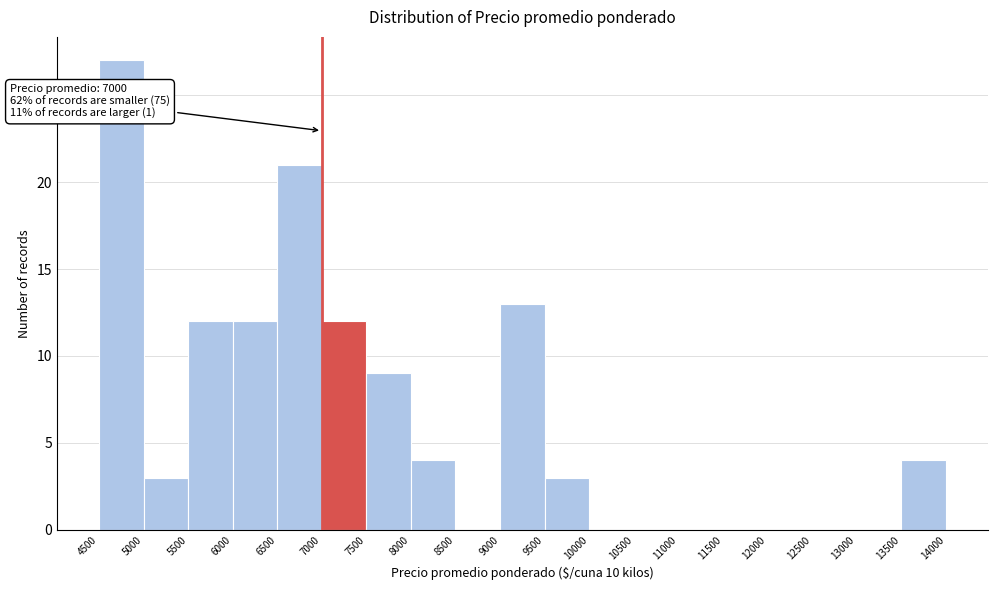

Which range on the x-axis has the tallest bar?

4500 to 5000